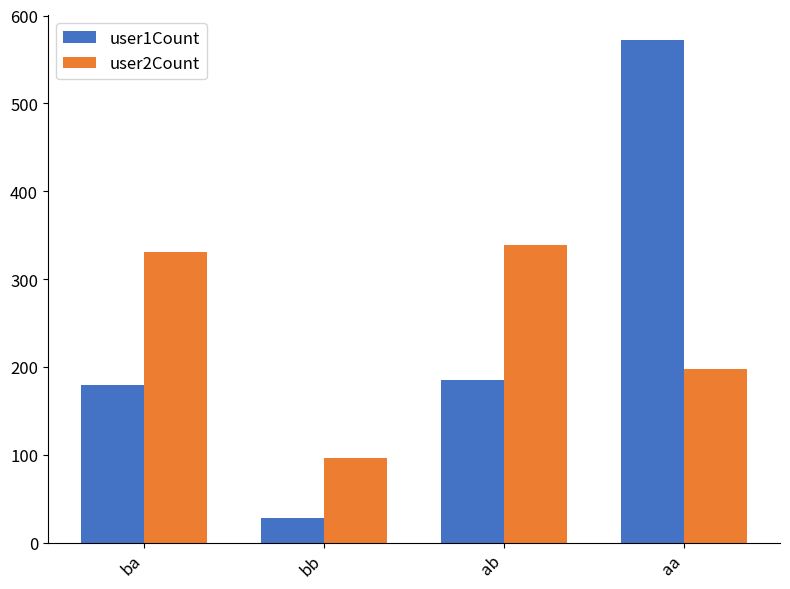

Between ba and aa, which series saw the biggest shift?

user1Count